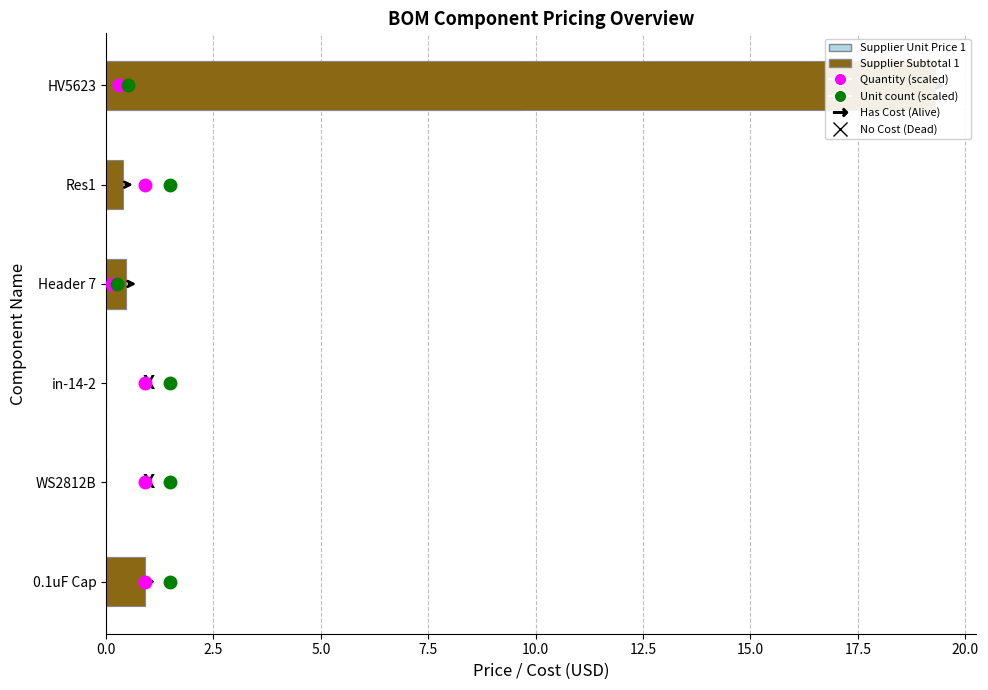

Which series has the largest range (max minus min)?

Supplier Subtotal 1